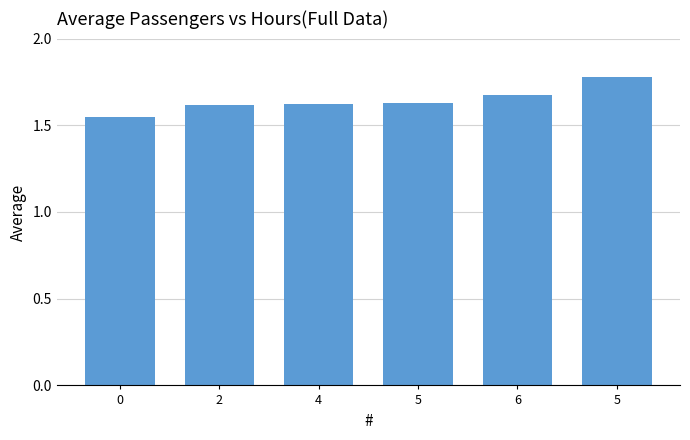

Which has a higher value, 0 or 6?

6